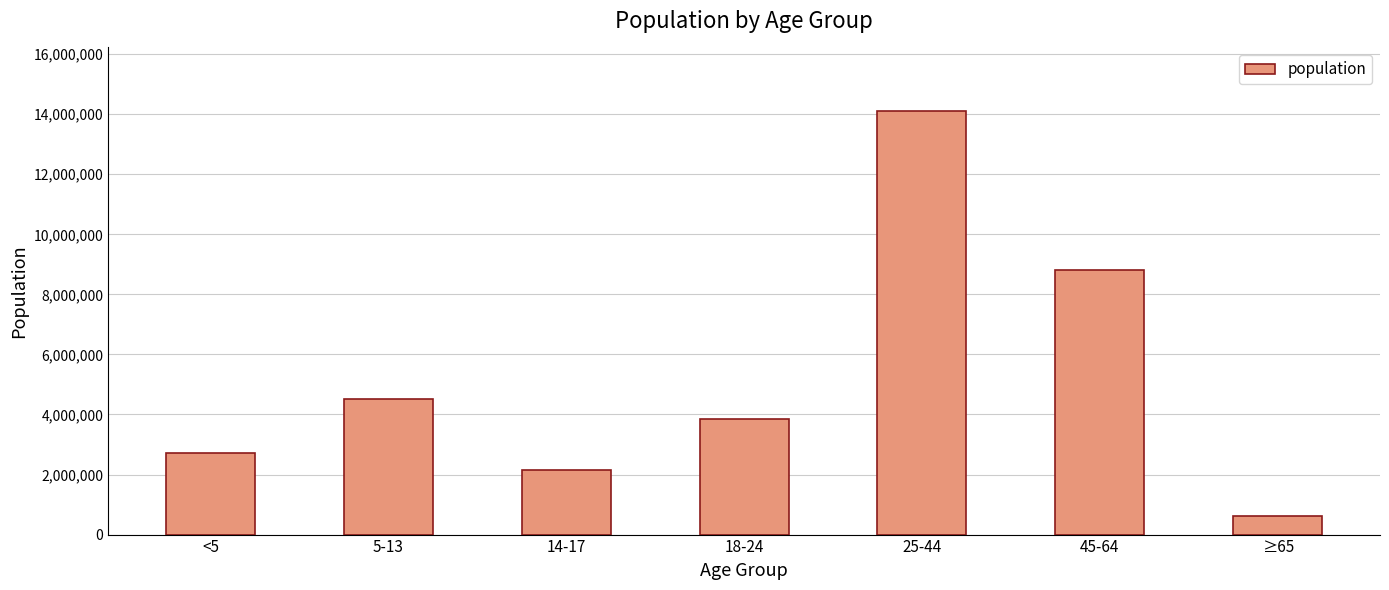

What is the change in value from <5 to 45-64?

+6114683